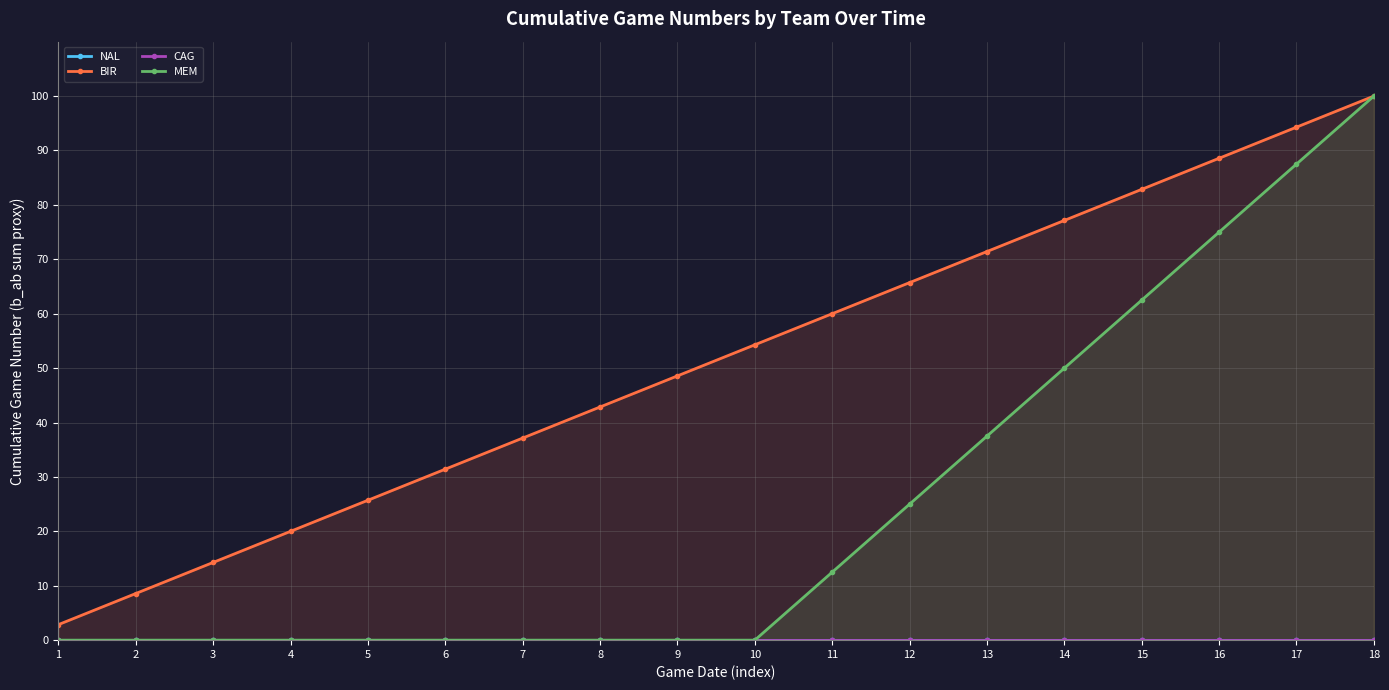

What are all the series names shown in the legend?

NAL, BIR, CAG, MEM